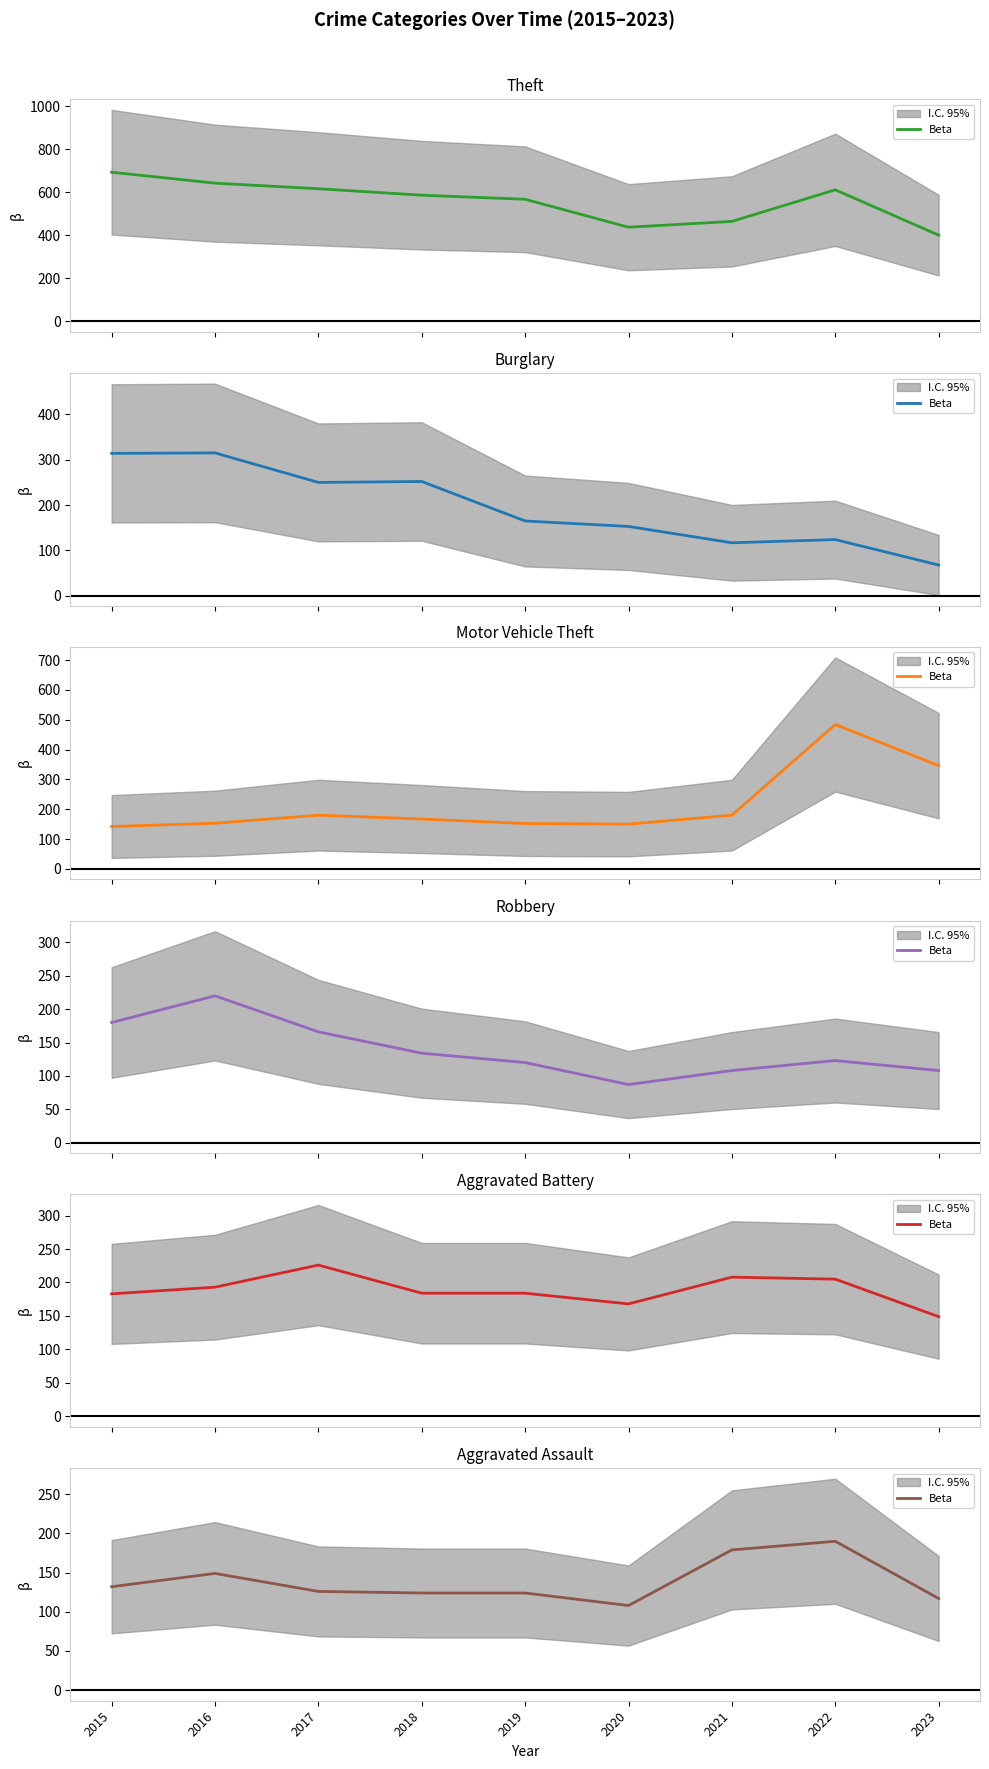

What is the approximate value at 2018, to the nearest 10?

120